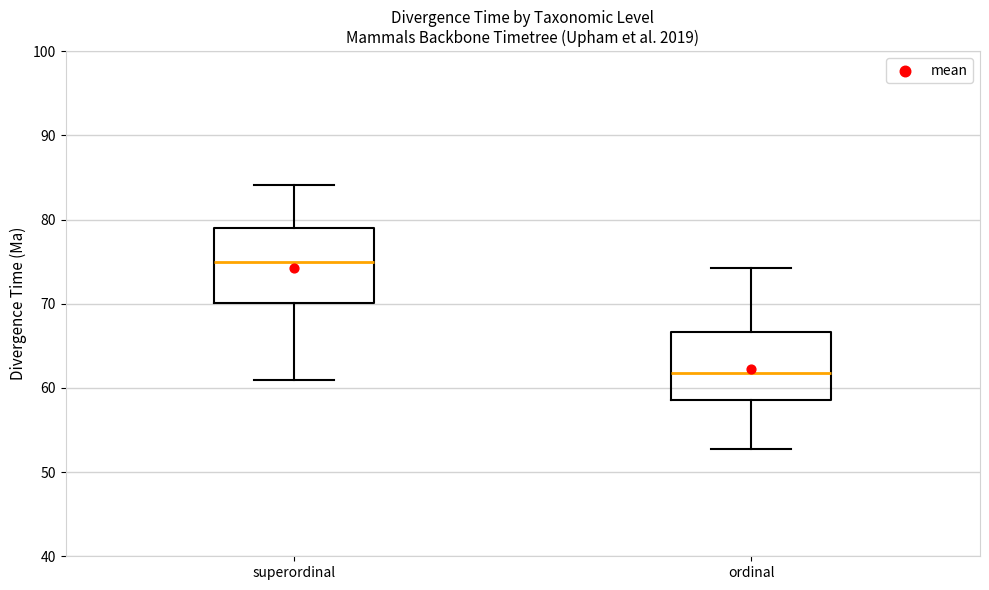

Where does the lower whisker of the box for superordinal end on the y-axis? The values are not printed on the chart, so give them approximately, as read against the axis.

61